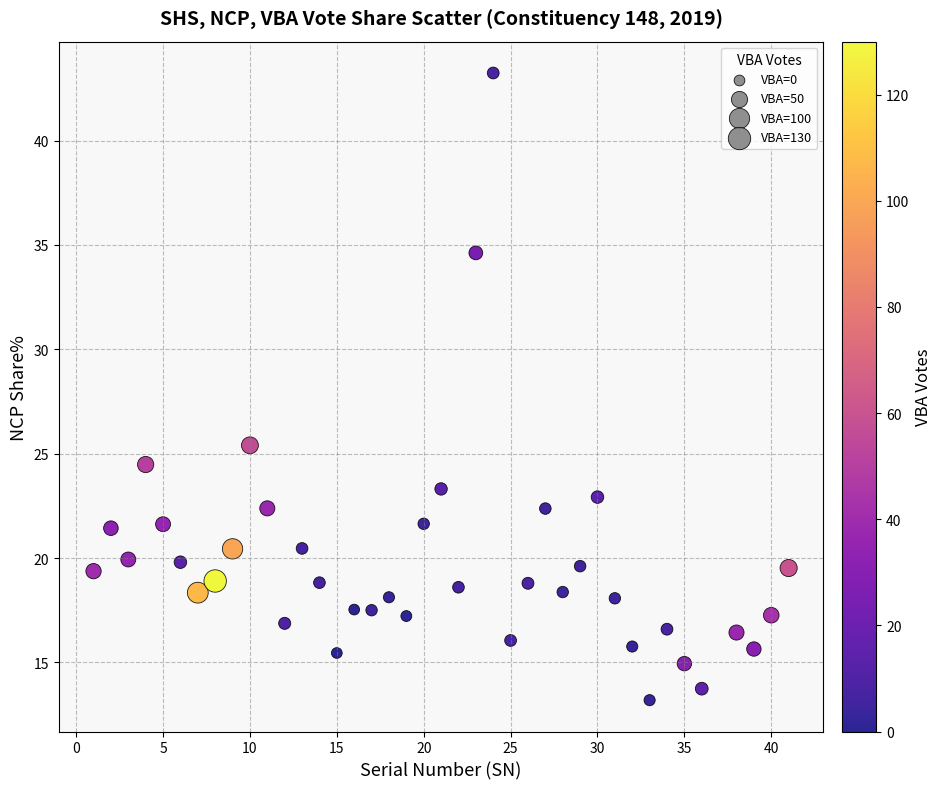

What is the range of X values (max minus min)?

40.0